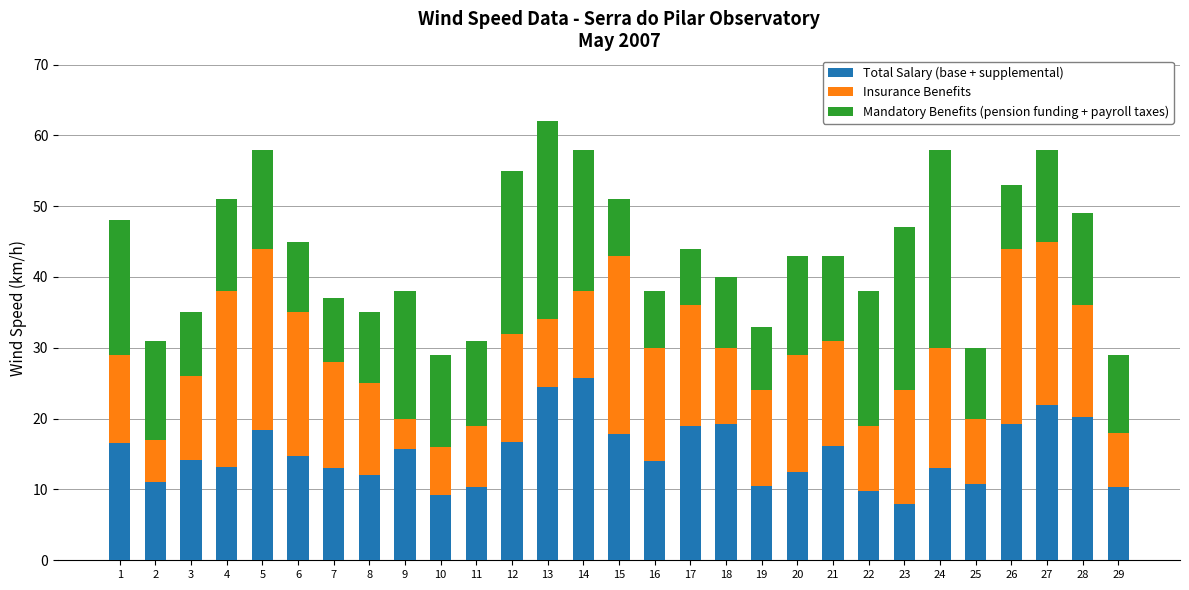

The value of Total Salary (base + supplemental) at 13 is 16.8. True or false?

False